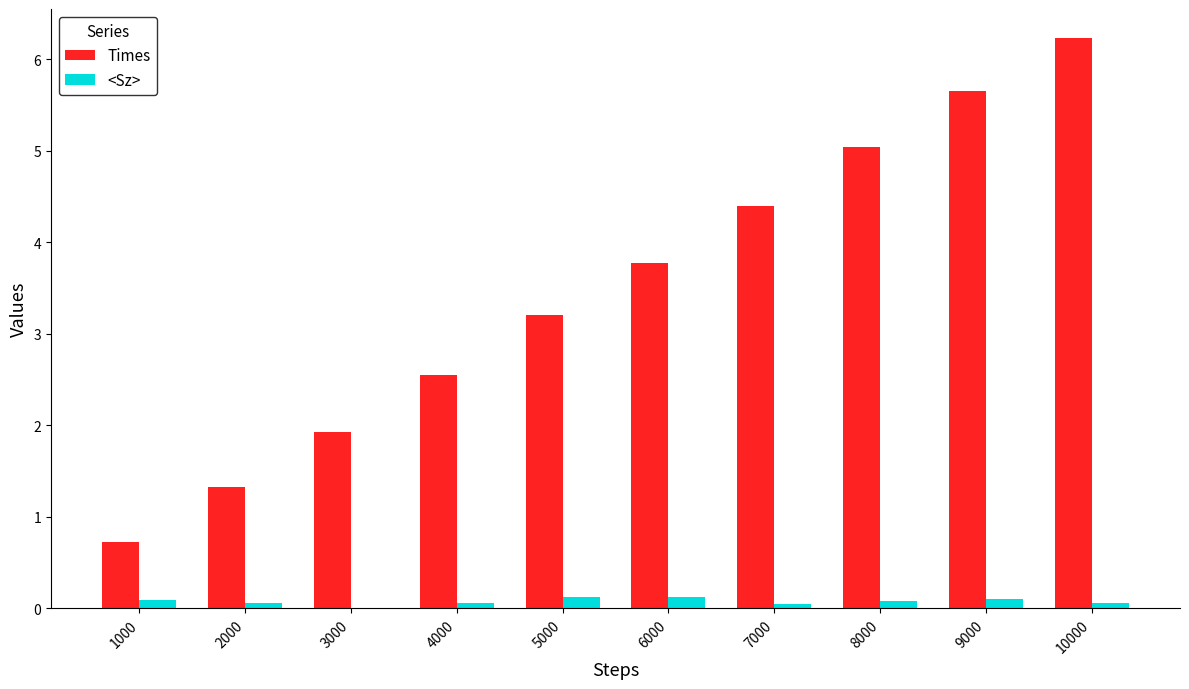

Read the <Sz> value at 8000.

0.1